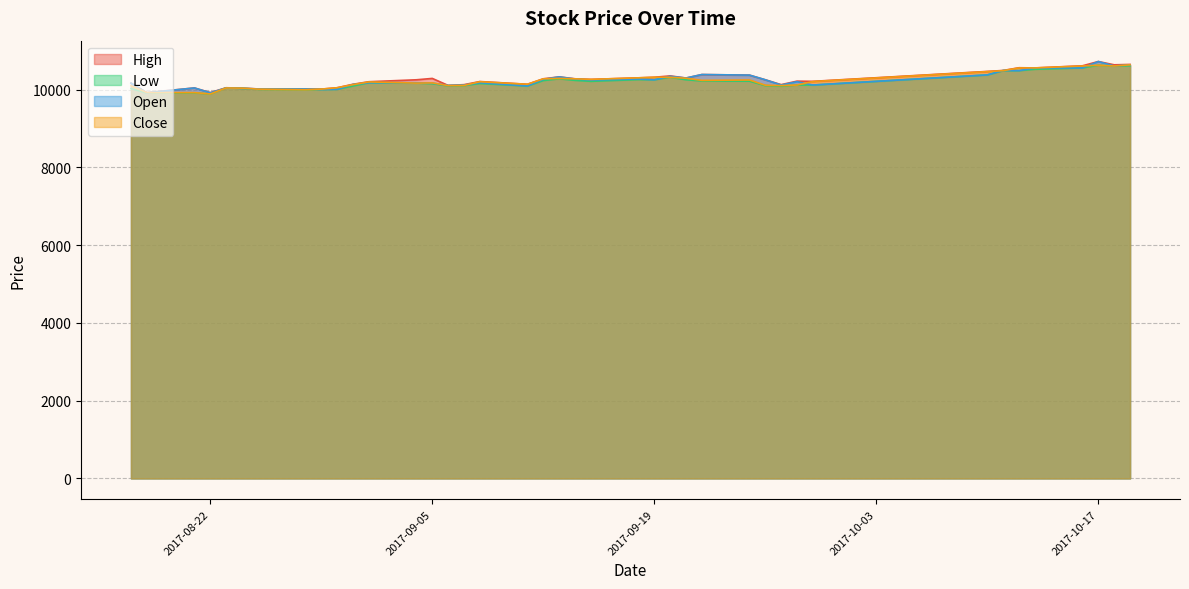

At which label does High first exceed 10255?

2017-09-05